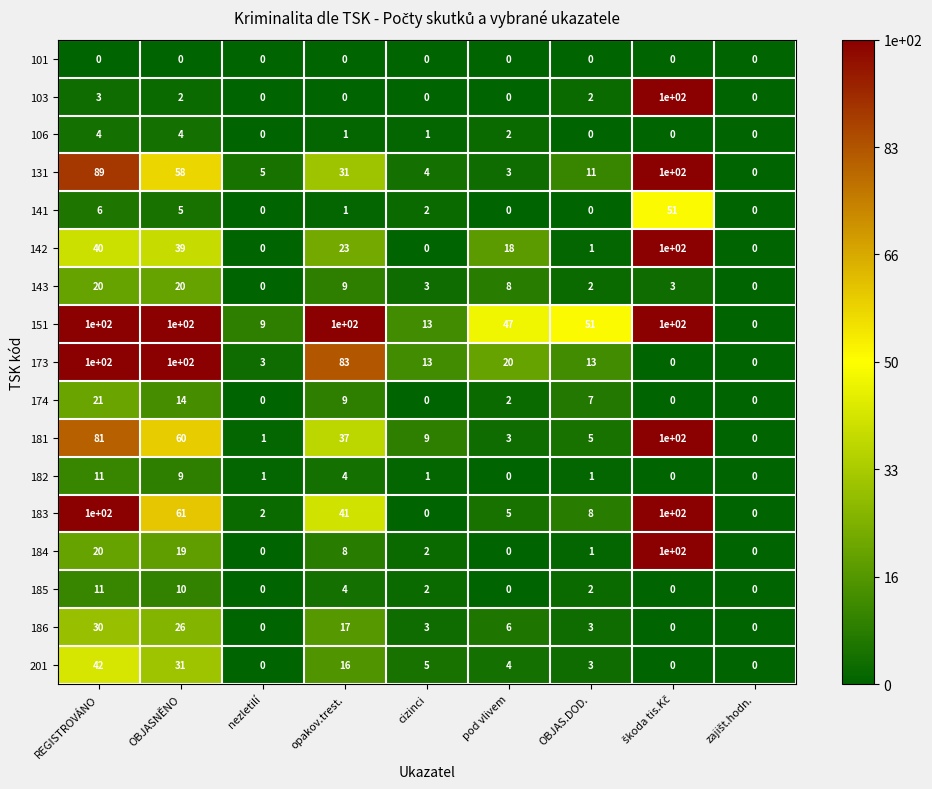

Is it true that 173 equals 34 at OBJASNĚNO?

False